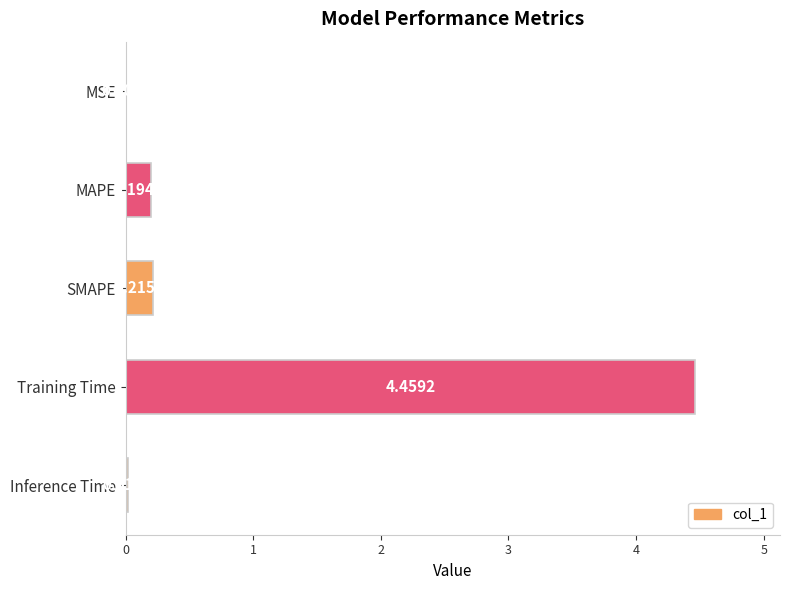

What is the sum of all values?

4.9